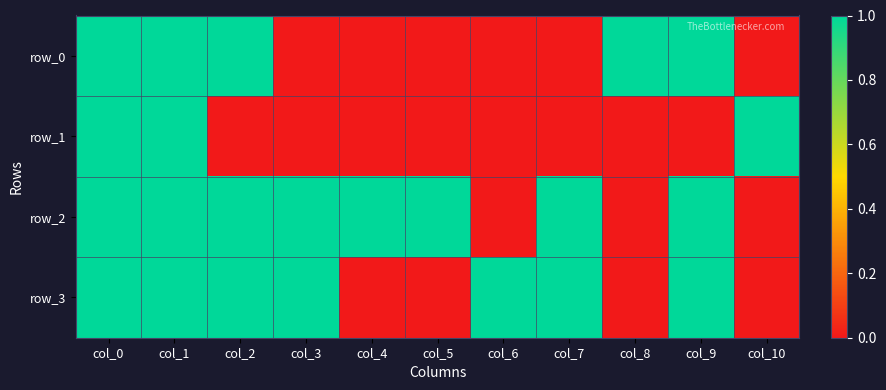

Is it true that row_0 equals 0 at col_4?

True